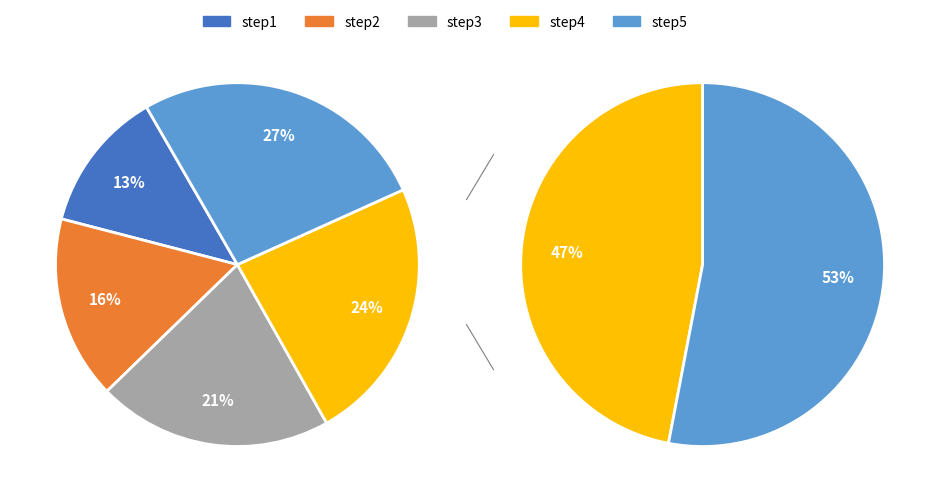

Is it true that step5 is 27% of the pie?

True